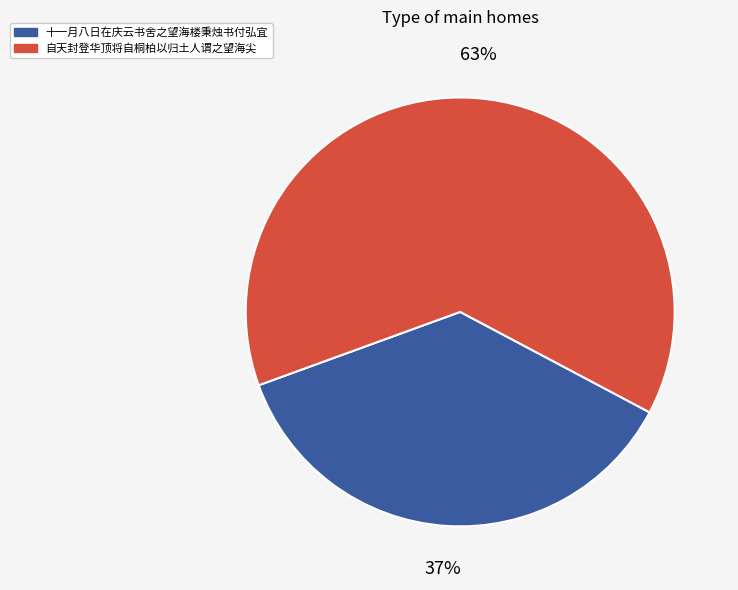

Rank the categories by value from highest to lowest.

自天封登华顶将自桐柏以归土人谓之望海尖, 十一月八日在庆云书舍之望海楼秉烛书付弘宜